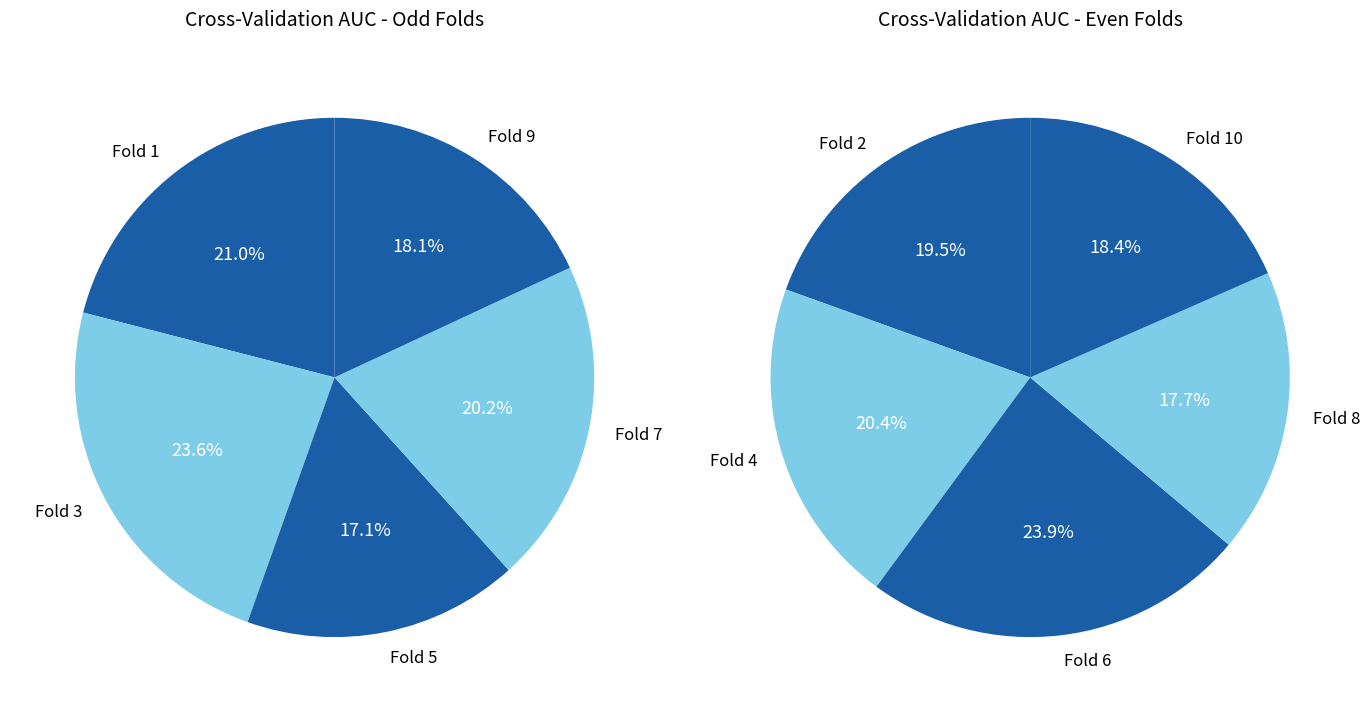

Which category has the smallest portion of the pie?

Fold 8